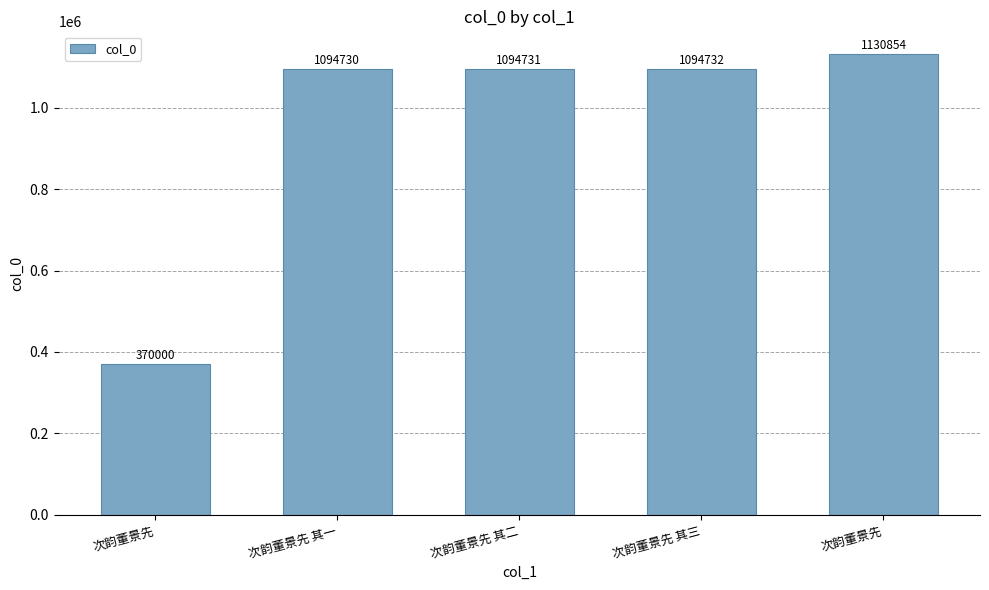

What is the approximate value at 次韵董景先 其二, to the nearest 100?

1094700